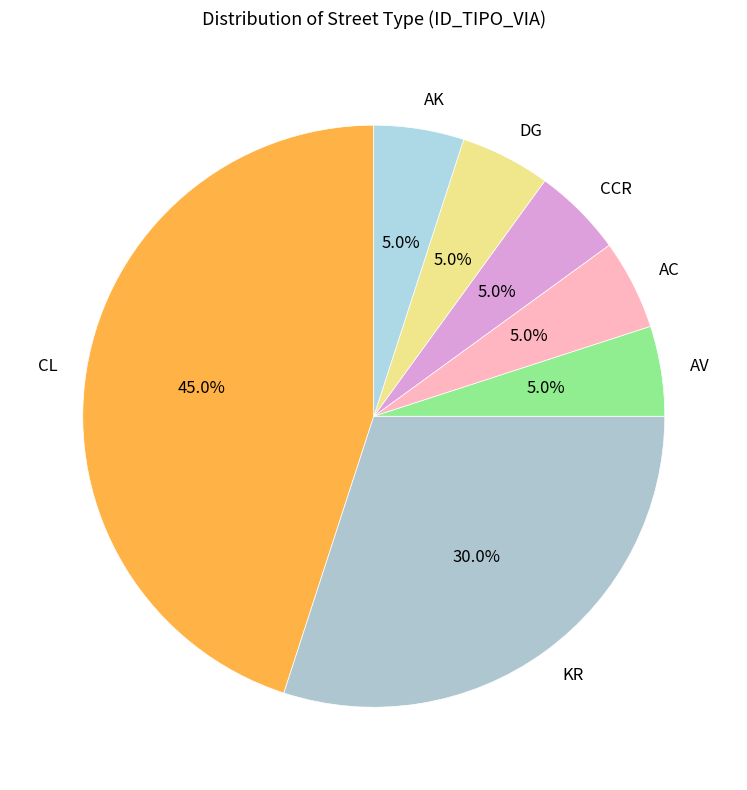

To the nearest percent, what percentage of the pie is CL?

45%